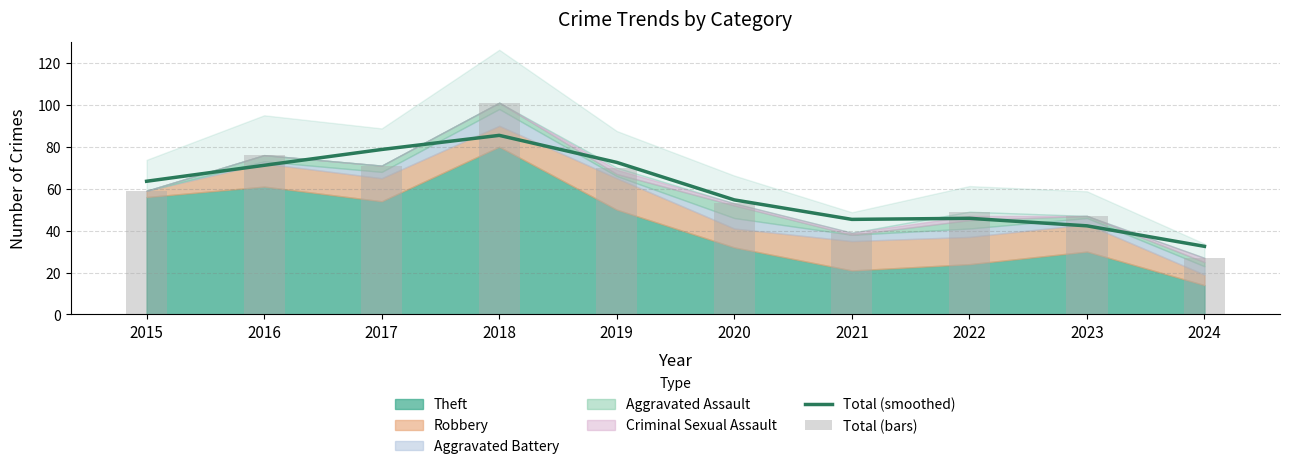

At which category is the sum across all series the highest?

2018